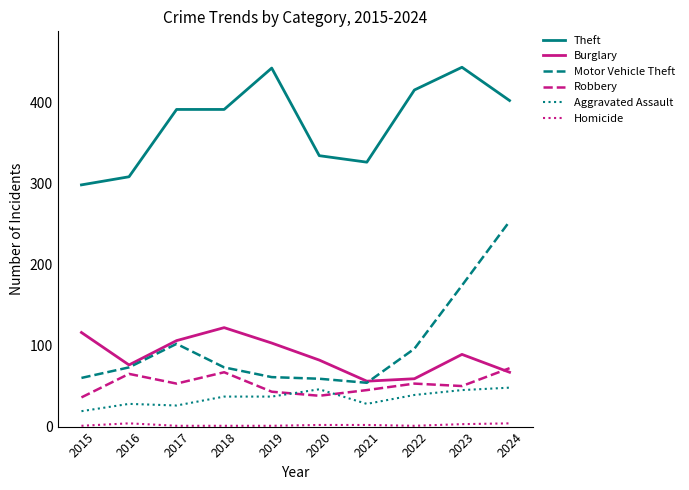

Which series changed the most between 2018 and 2024?

Motor Vehicle Theft